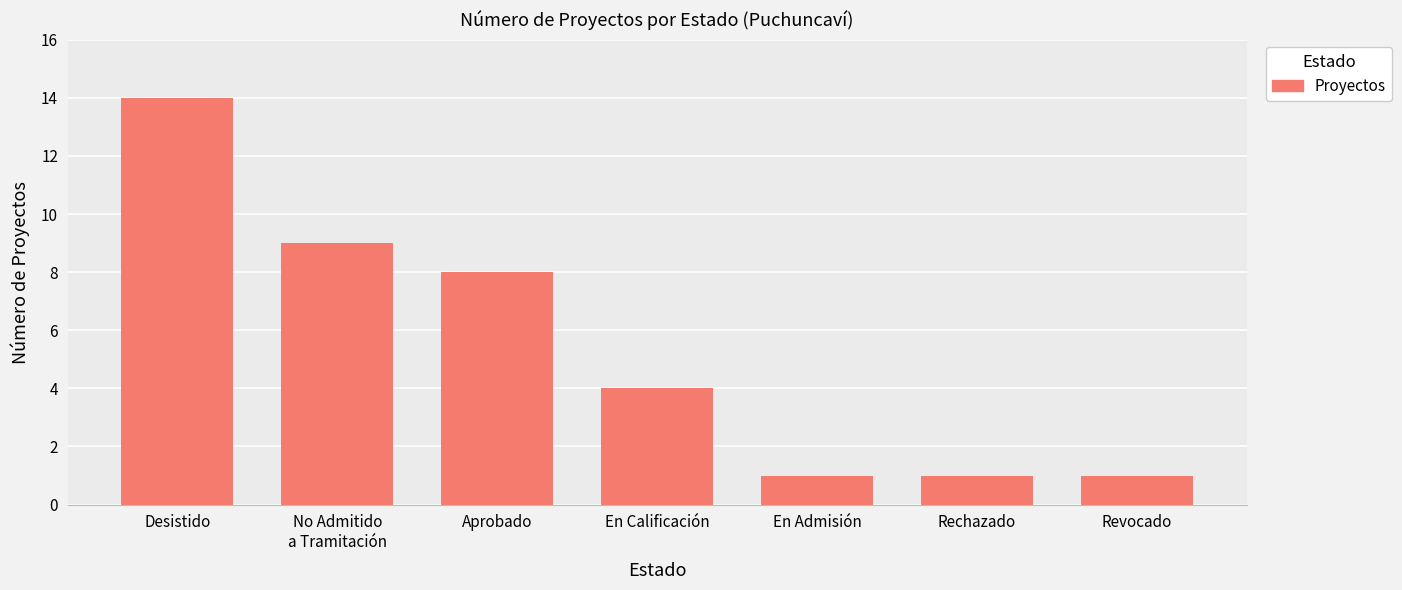

What is the change in value from No Admitido
a Tramitación to En Admisión?

-8